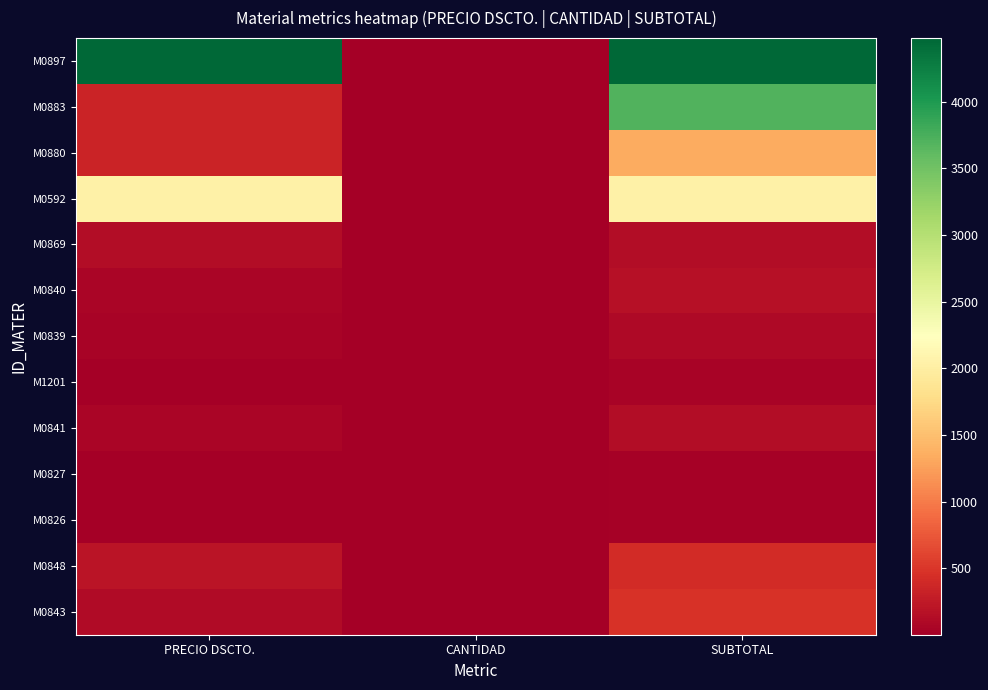

Between PRECIO DSCTO. and CANTIDAD, which is larger?

PRECIO DSCTO.